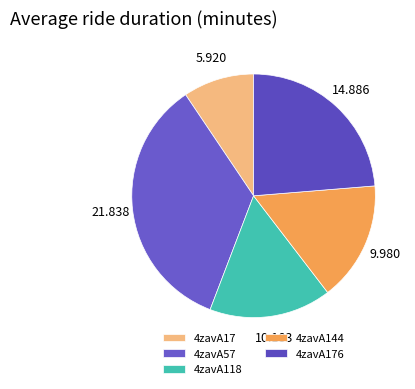

Does 4zavA57 account for over 50% of the chart?

No